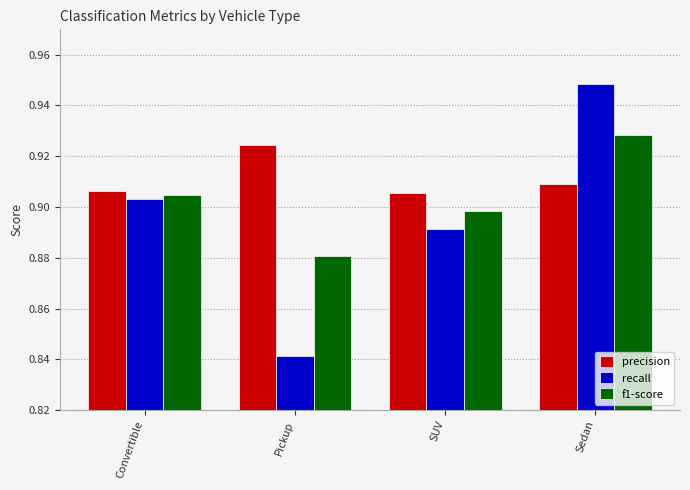

At which category is the sum across all series the highest?

Sedan